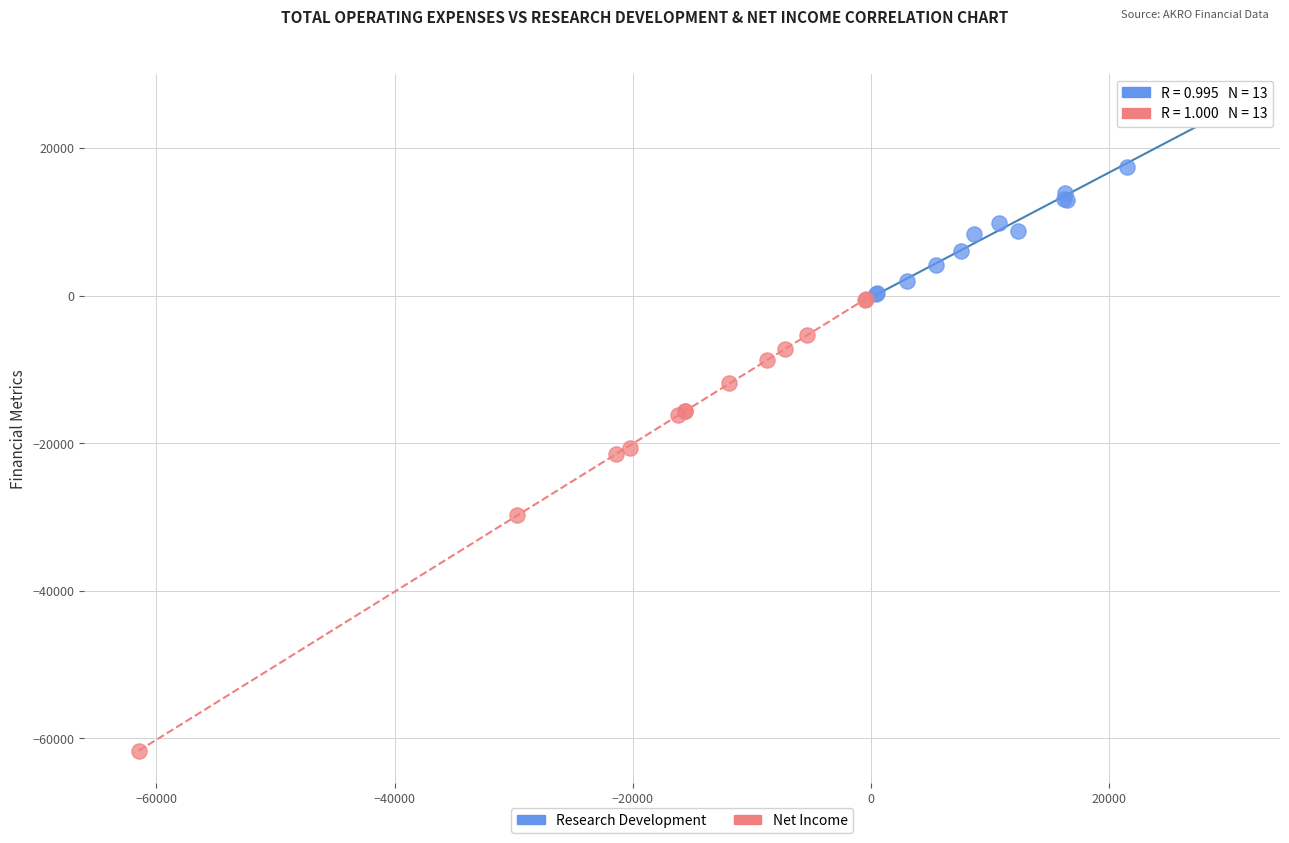

Which series has the widest spread of Y values?

Net Income